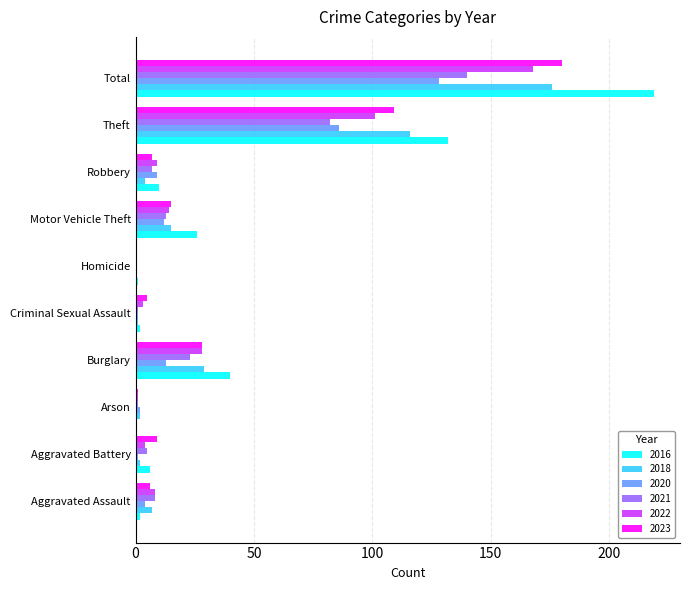

What is the highest value of the 2021 series?

140